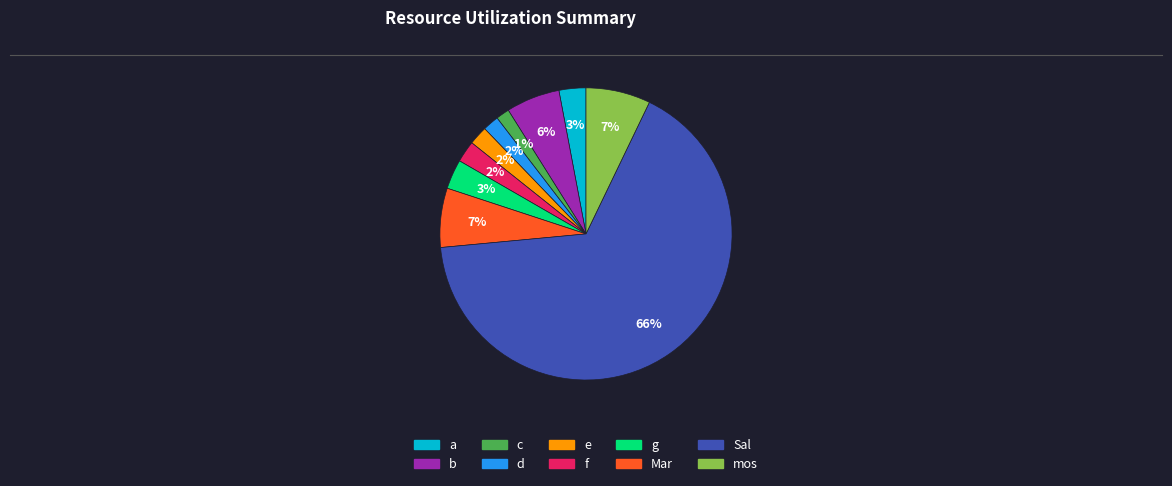

How many segments does this pie chart have?

10